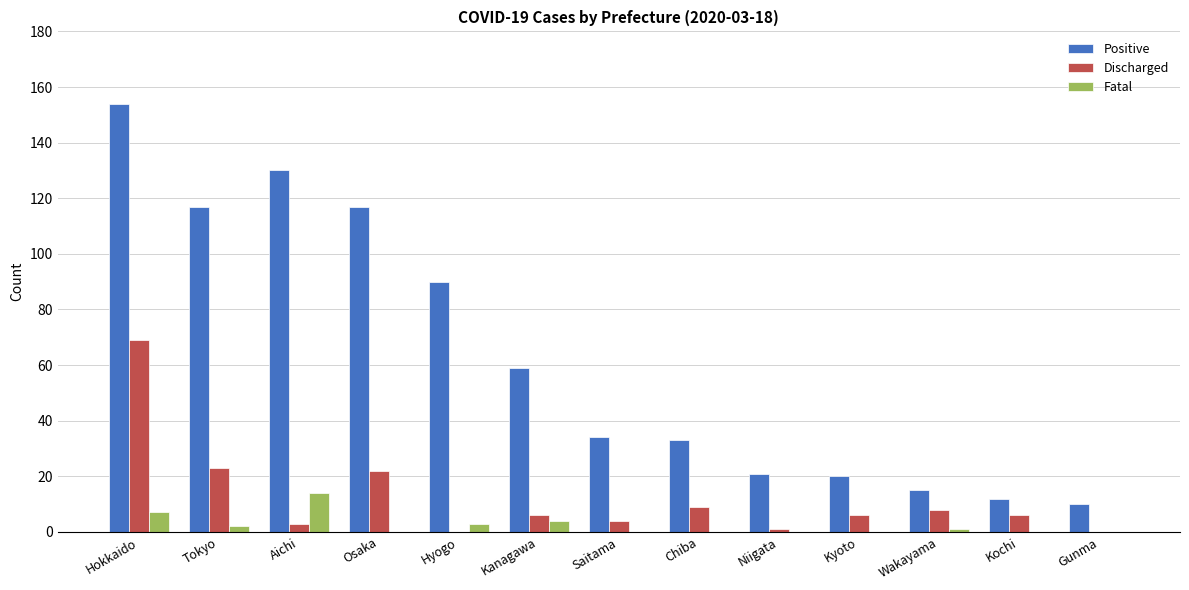

What are all the series names shown in the legend?

Positive, Discharged, Fatal